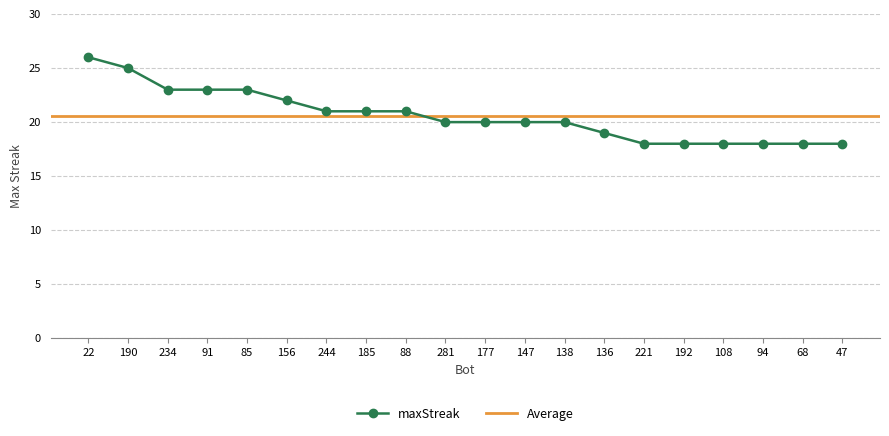

How many values are between 18 and 23?

18